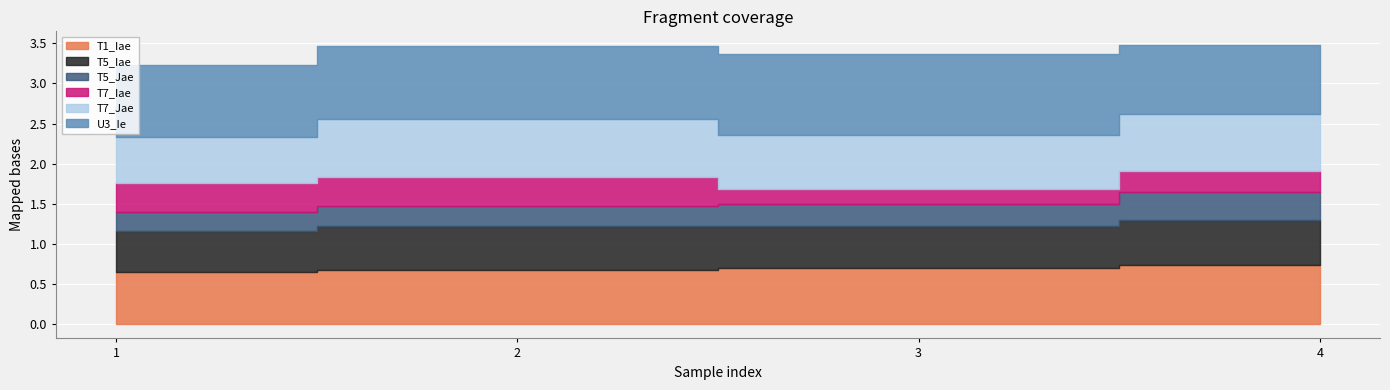

Rank the series at 3 from lowest to highest value.

T7_Iae, T5_Jae, T5_Iae, T7_Jae, T1_Iae, U3_Ie